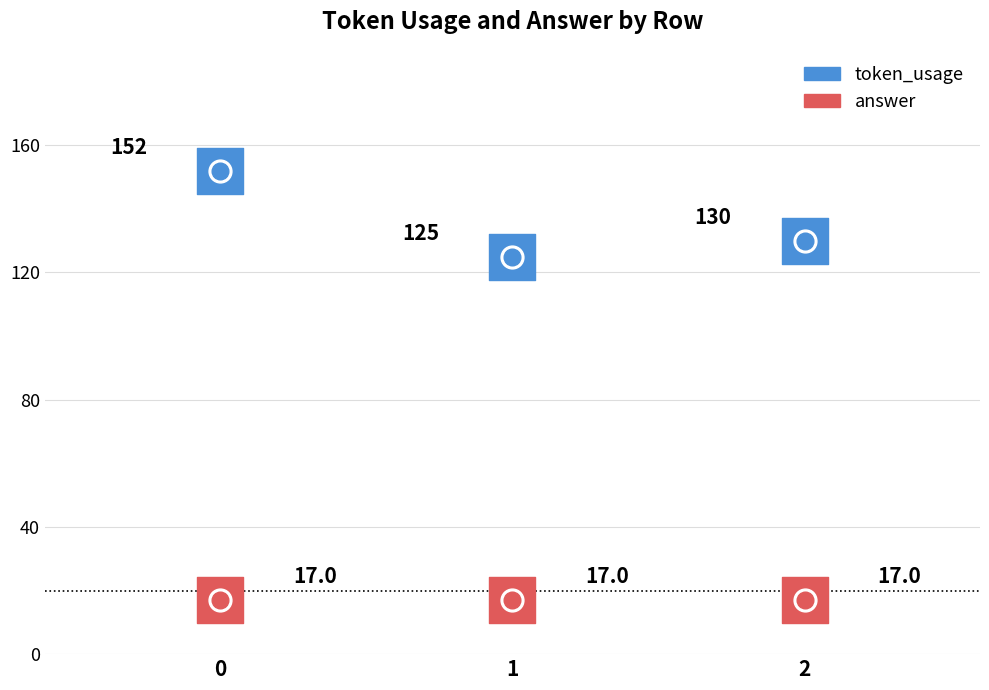

What is the total value across all series at 2?

147